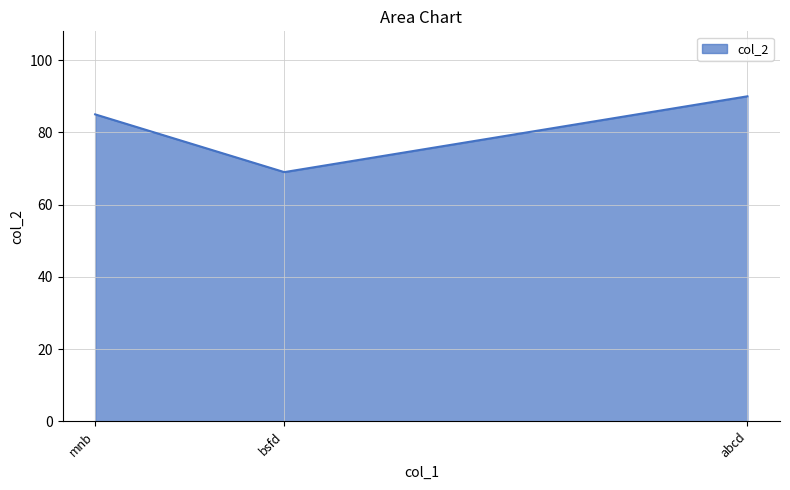

How many series are shown in this chart?

1